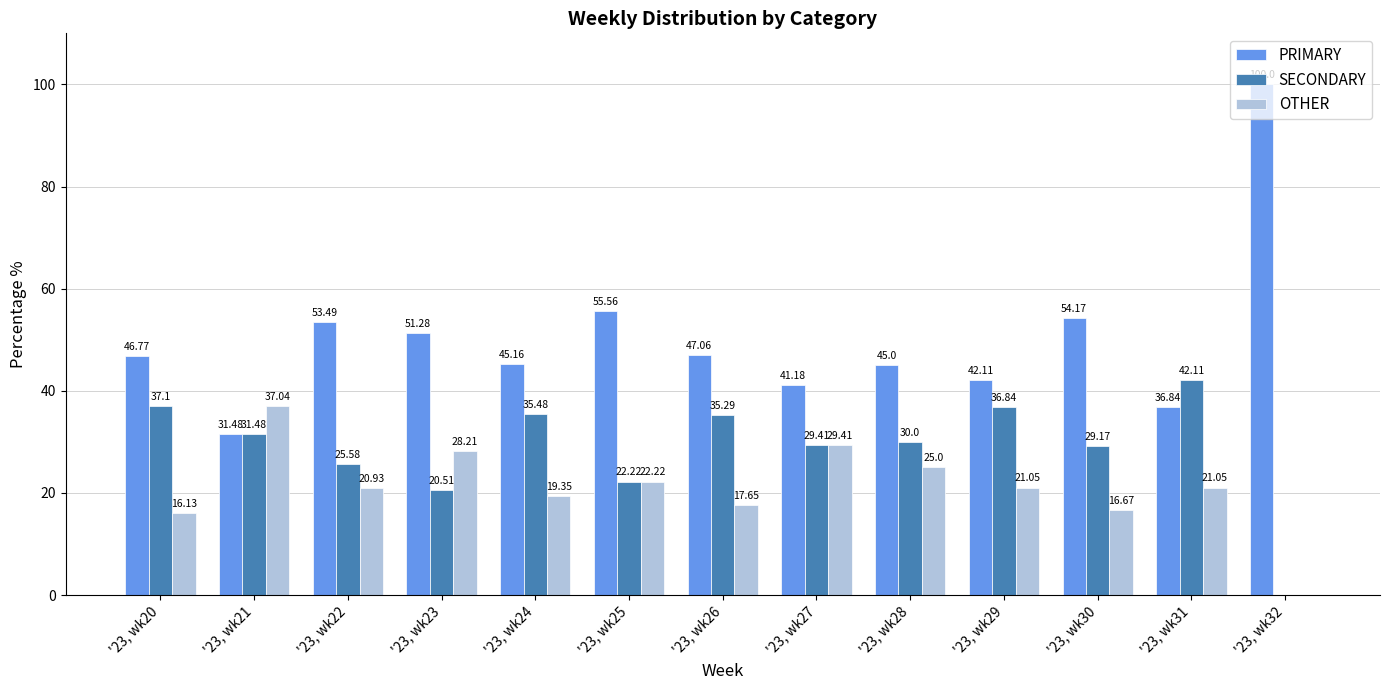

Is the value of SECONDARY at '23, wk23 greater than the value of OTHER at '23, wk25?

No